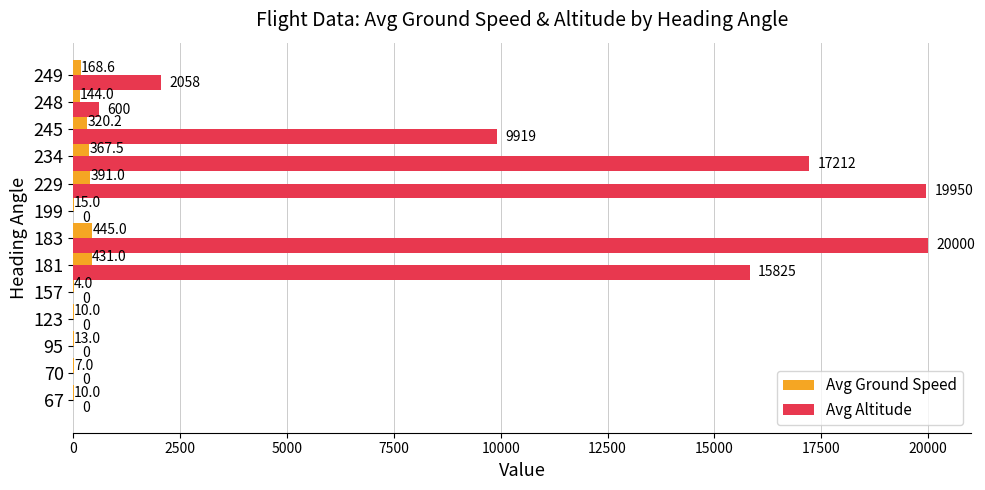

Count the number of data series in this chart.

2